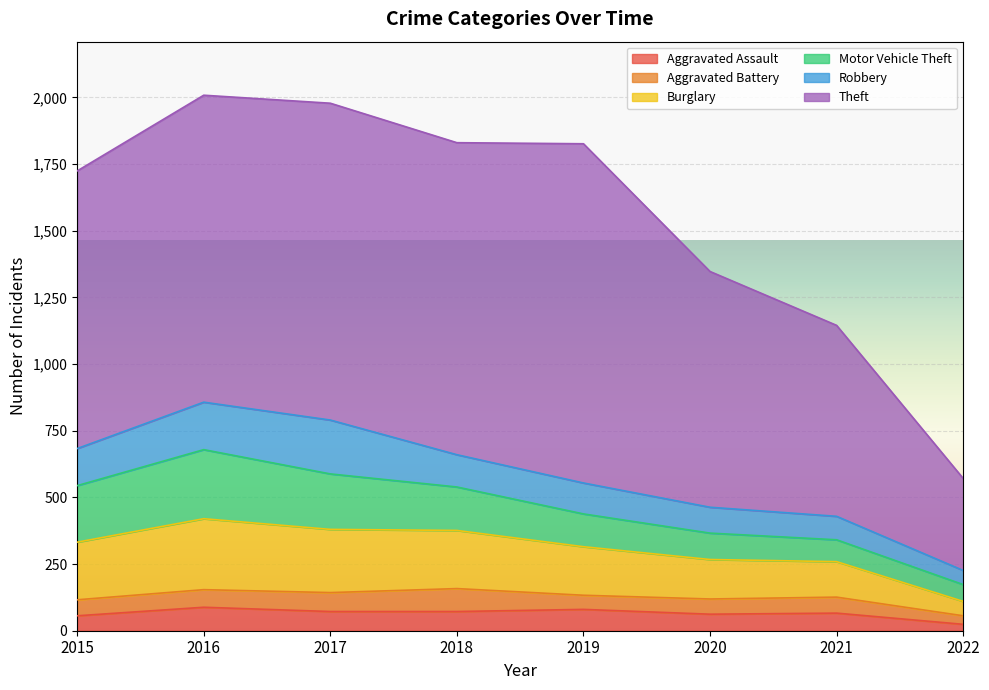

True or false: Robbery has more than 1 points higher than both neighbors.

False